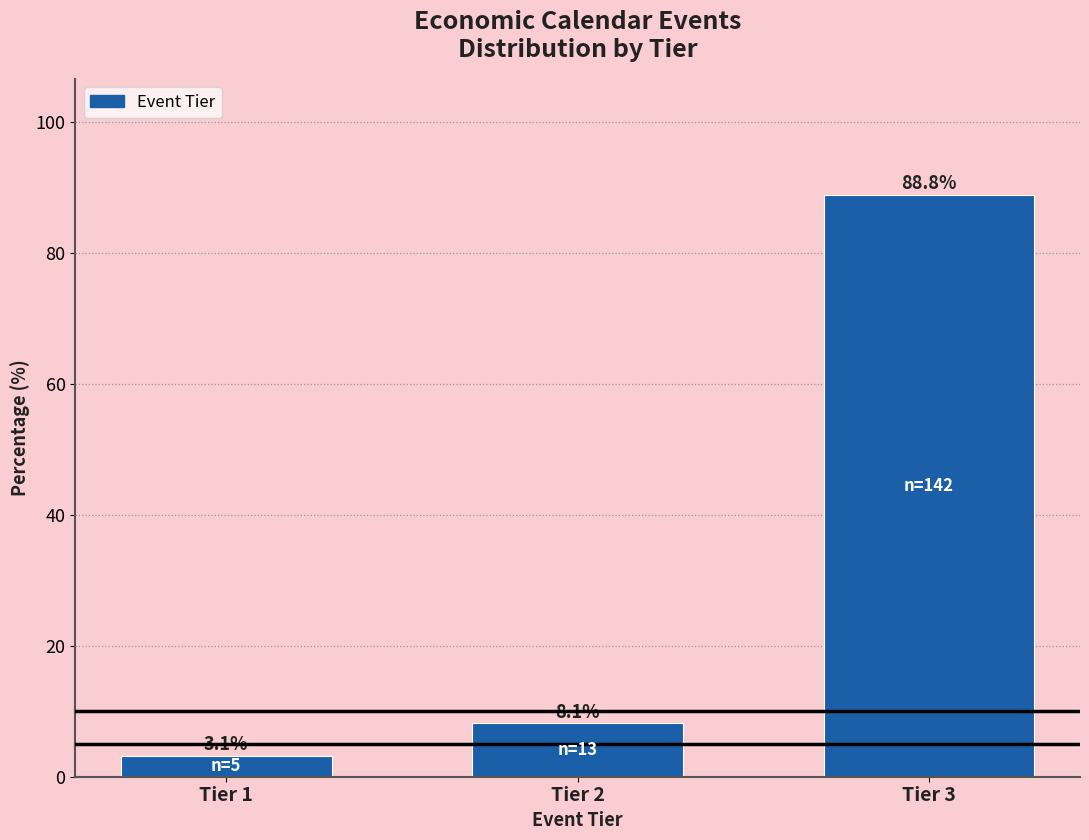

Reading right to left, extract all data points from this chart.

Tier 3=88.8	Tier 2=8.1	Tier 1=3.1